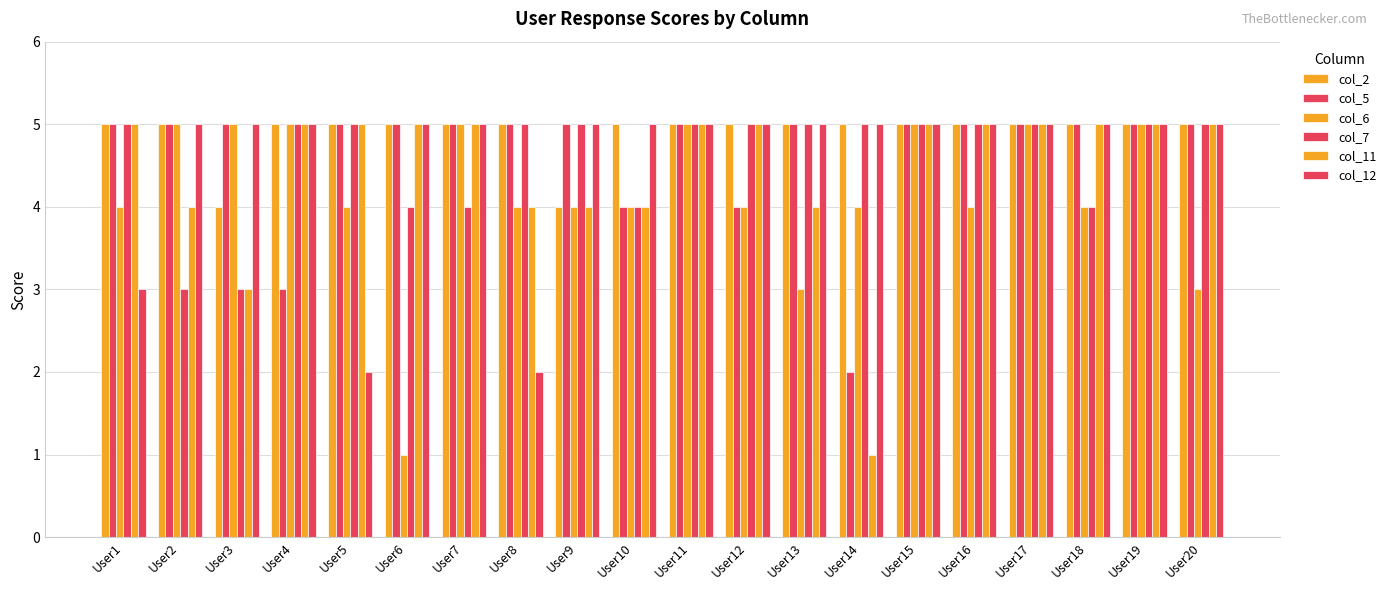

How many bars are there in total?

120